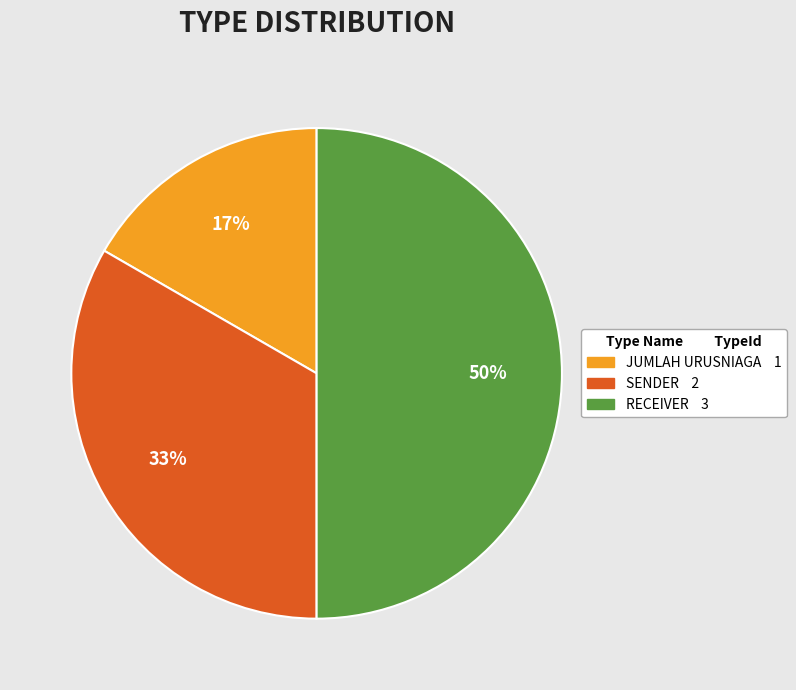

To the nearest percent, what portion does SENDER represent?

33%